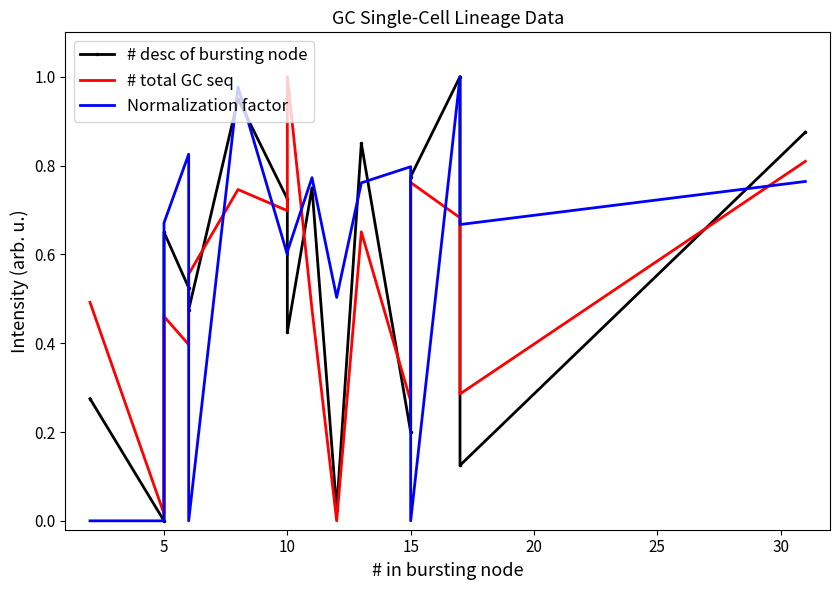

How many intersections are there between # desc of bursting node and Normalization factor?

8